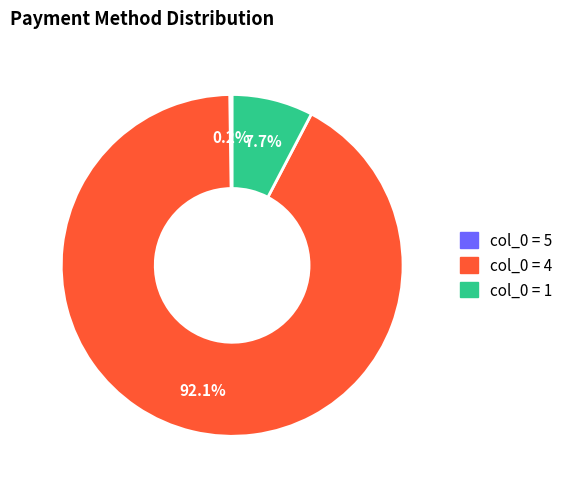

Does any single category account for the majority?

Yes